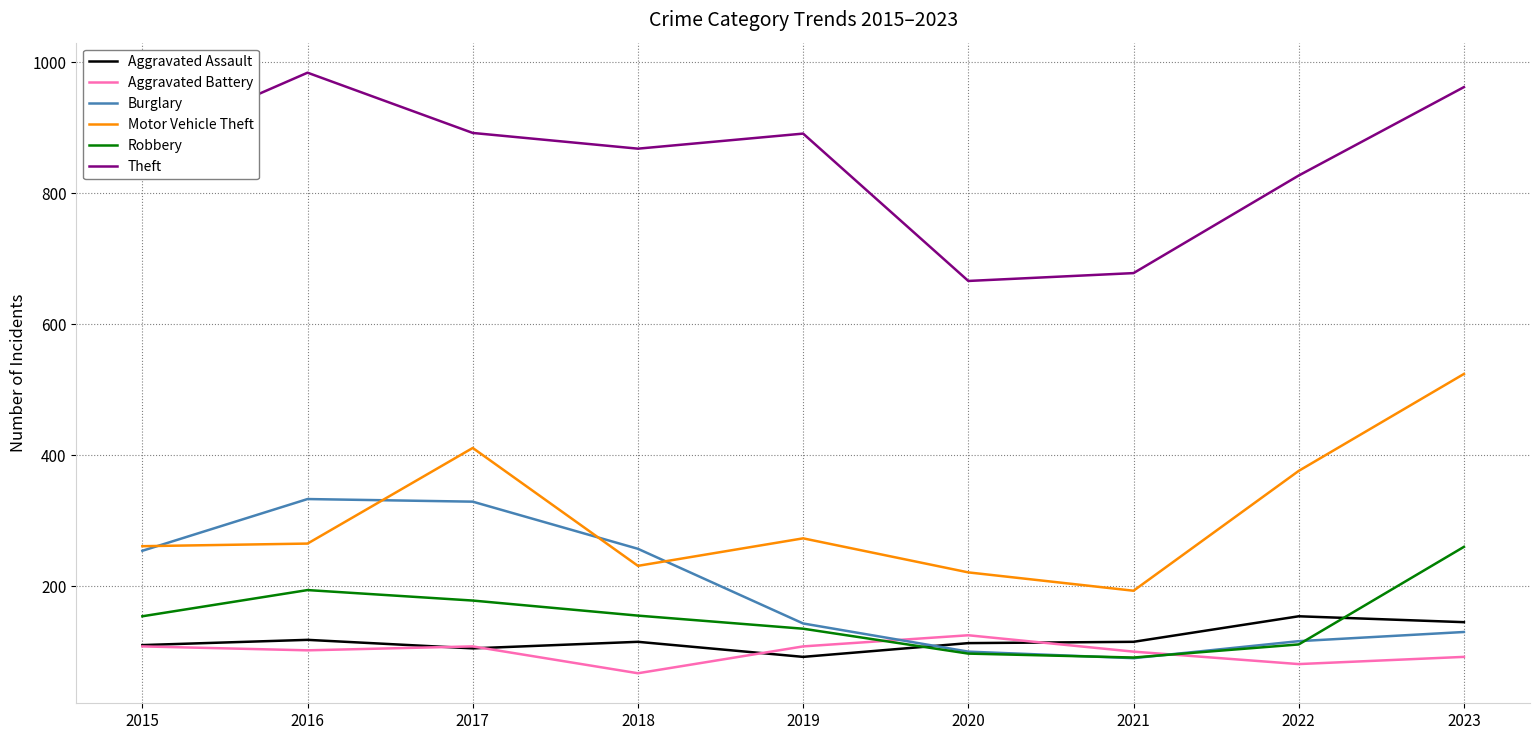

Which series has the largest range (max minus min)?

Motor Vehicle Theft